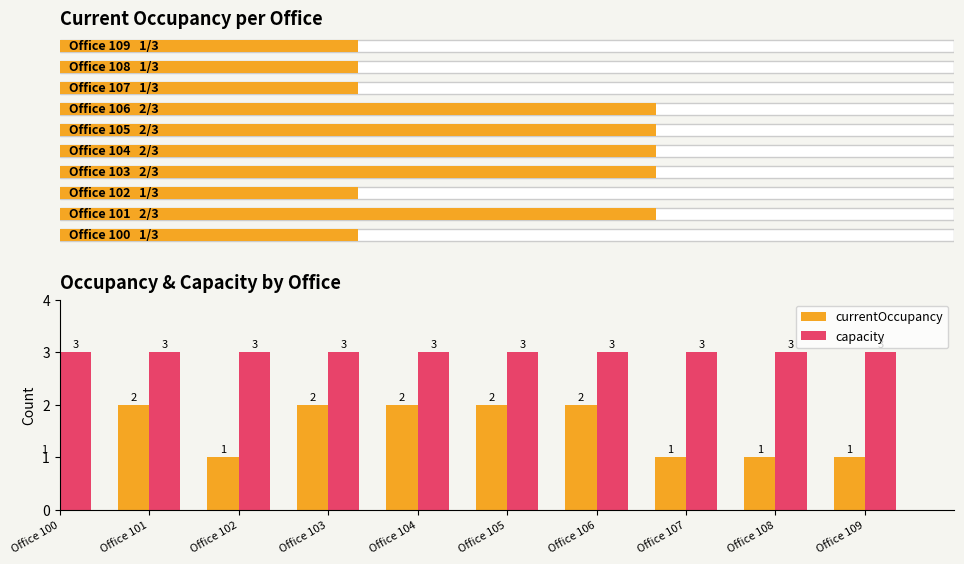

At how many categories does at least one series exceed 2?

10